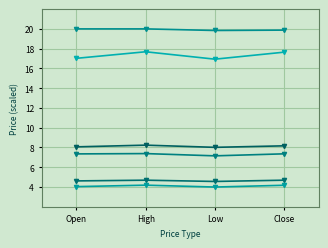

Is this an area chart (filled region under the line)?

No